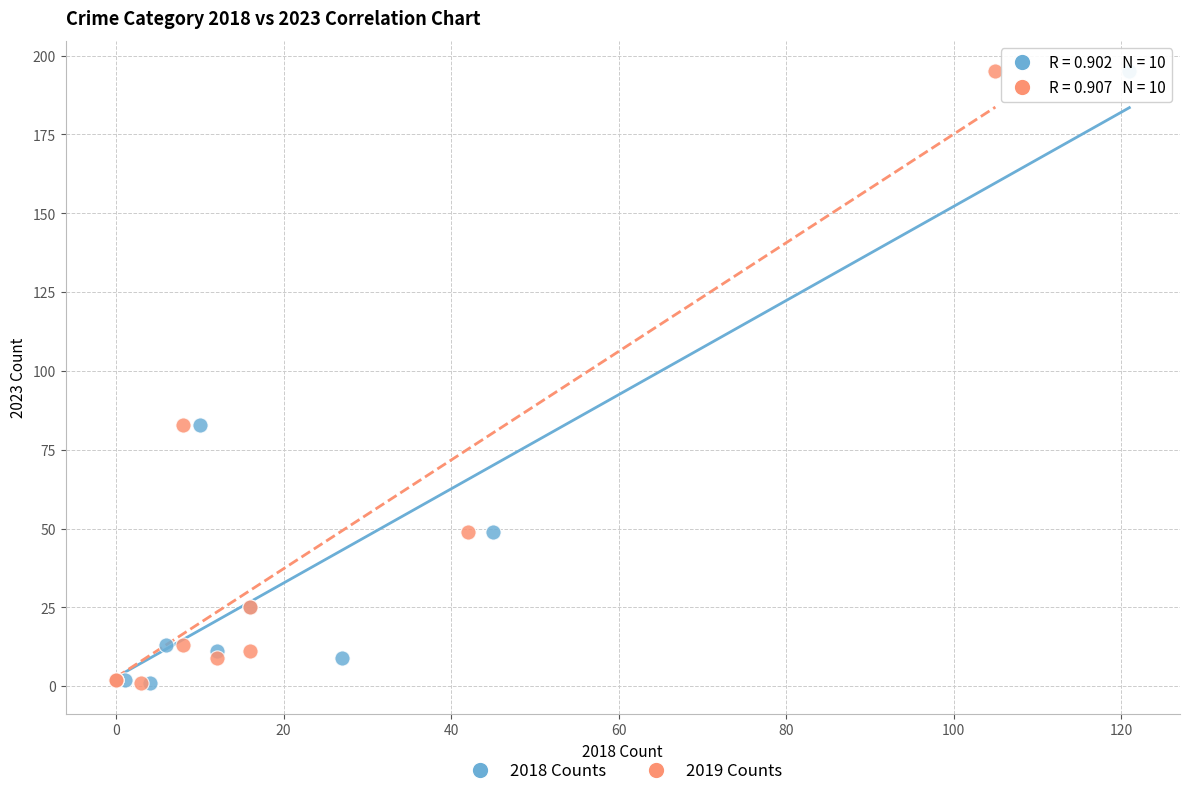

What are all the series names shown in the legend?

2018 Counts, 2019 Counts